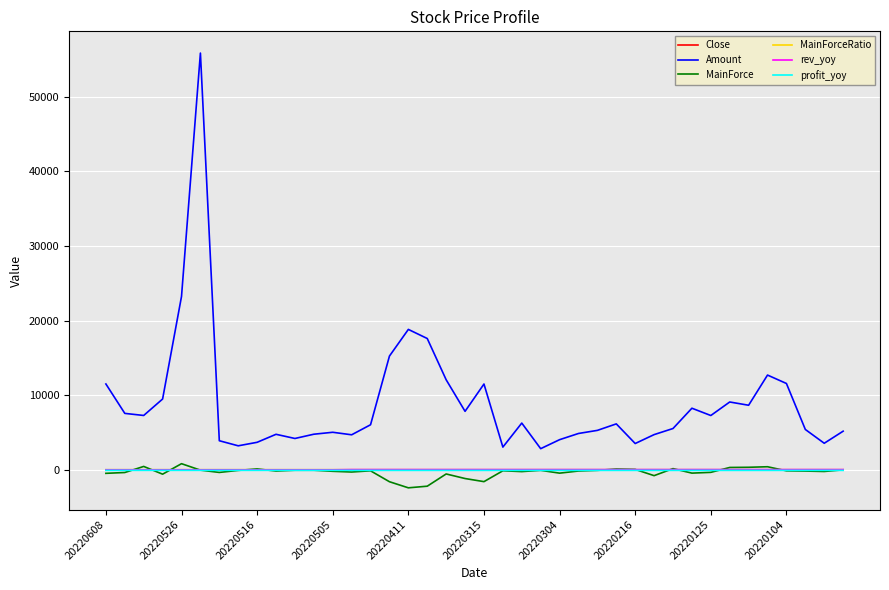

At how many categories does at least one series exceed 1423?

40